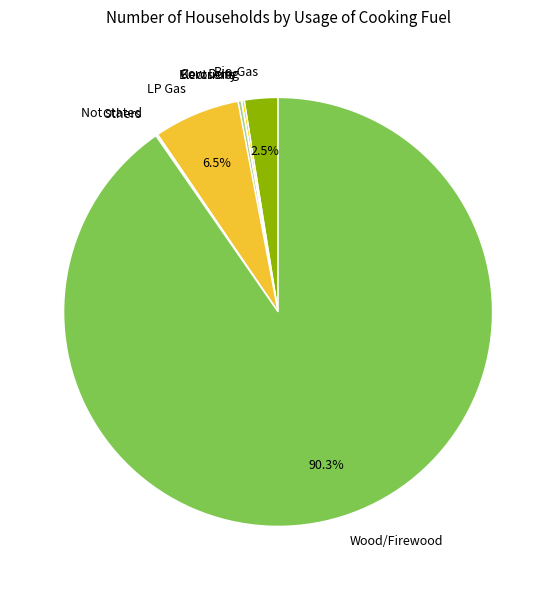

Does Wood/Firewood represent more than half of the total?

Yes